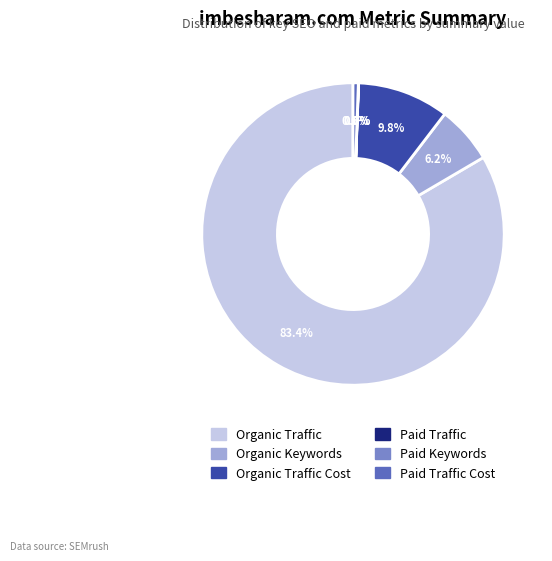

Is there a majority slice in this chart?

Yes